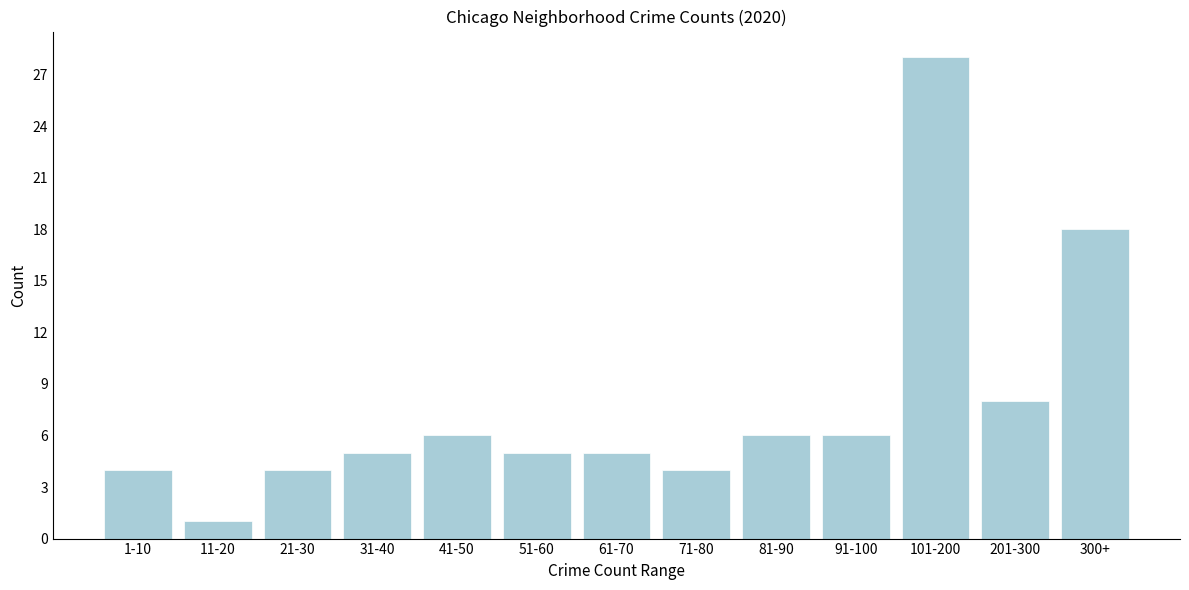

Reading left to right, extract all data points from this chart.

1-10=4	11-20=1	21-30=4	31-40=5	41-50=6	51-60=5	61-70=5	71-80=4	81-90=6	91-100=6	101-200=28	201-300=8	300+=18